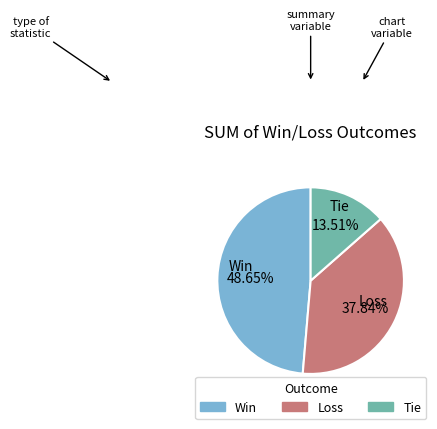

To the nearest percent, what is the combined percentage of Loss and Tie?

51%